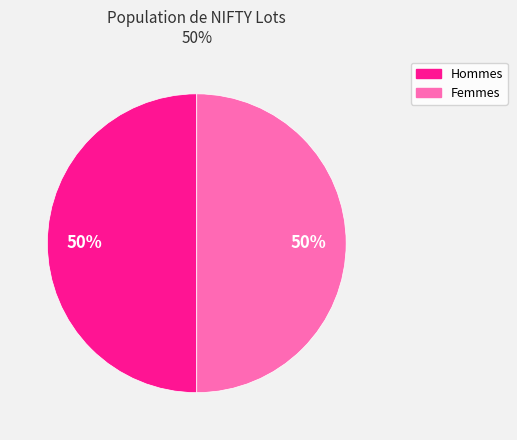

To the nearest percent, what is the average slice percentage?

50%